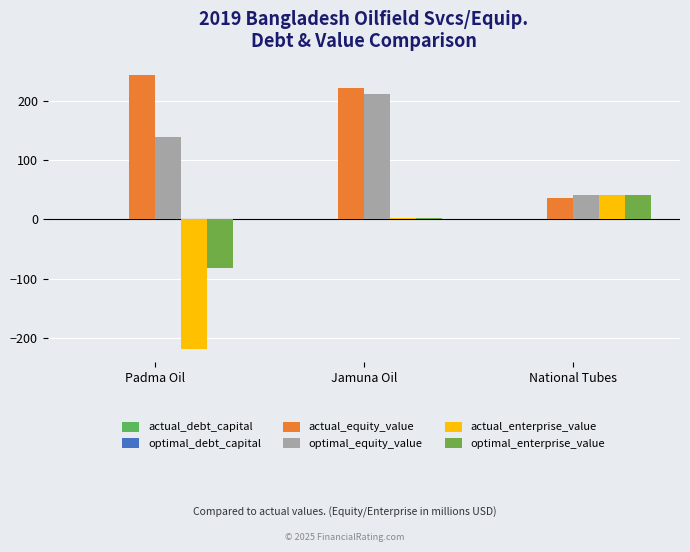

What is the difference between the highest and lowest values at National Tubes?

41.9